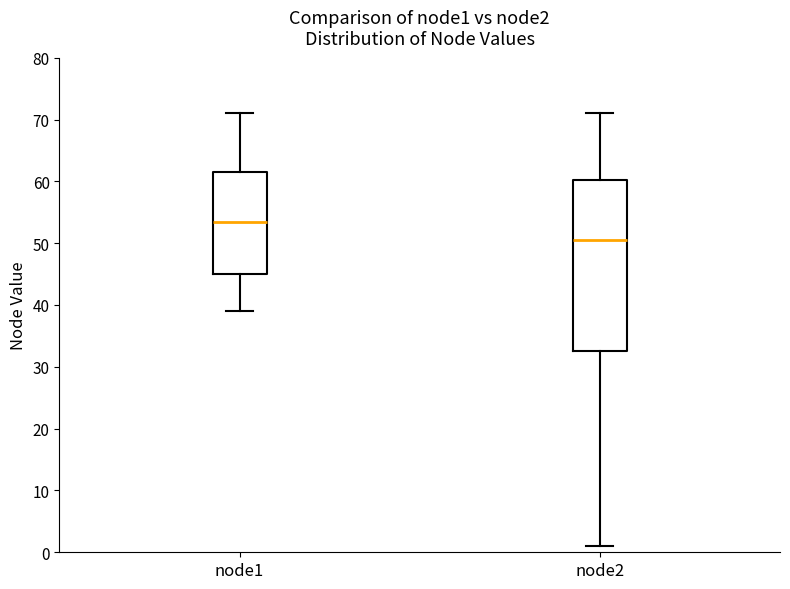

Reading left to right, read every box against the y-axis: the position of its median line, the range the box covers, and the ends of its whiskers. The values are not printed on the chart, so give them approximately, as read against the axis.

node1: median 54, box 45 to 62, whiskers 39 to 71
node2: median 51, box 33 to 60, whiskers 1 to 71